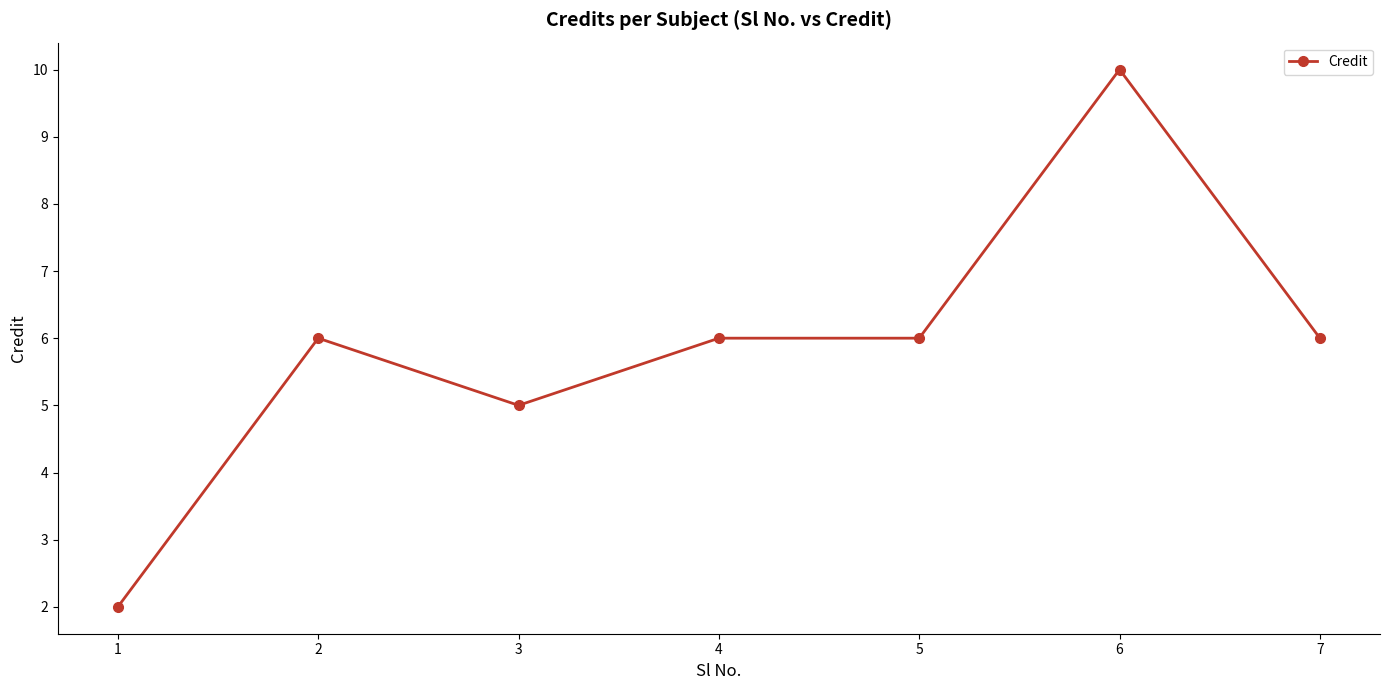

Where is the first local minimum?

3